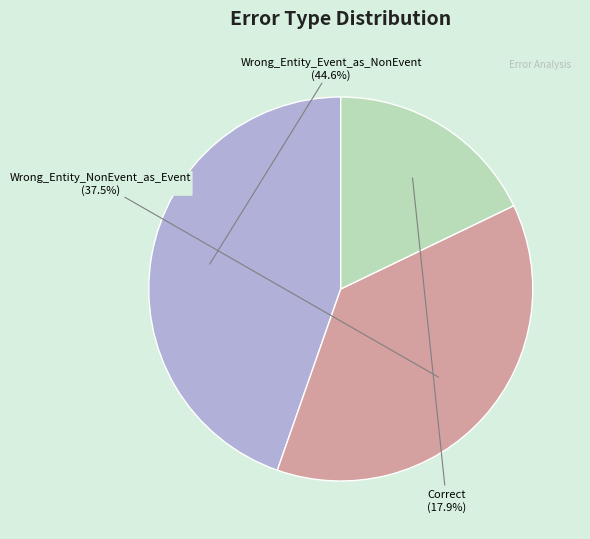

What is the smallest slice in the pie chart?

Correct